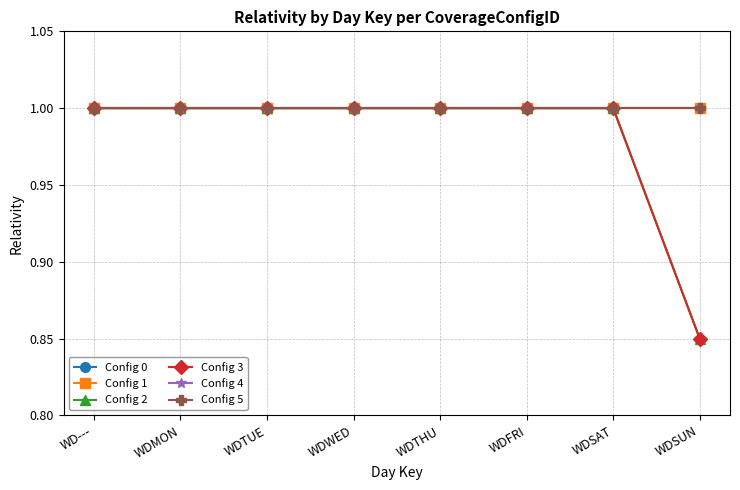

Reading left to right, transcribe all the data shown in this chart.

Config 0: WD---=1.0	WDMON=1.0	WDTUE=1.0	WDWED=1.0	WDTHU=1.0	WDFRI=1.0	WDSAT=1.0	WDSUN=1.0
Config 1: WD---=1.0	WDMON=1.0	WDTUE=1.0	WDWED=1.0	WDTHU=1.0	WDFRI=1.0	WDSAT=1.0	WDSUN=1.0
Config 2: WD---=1.0	WDMON=1.0	WDTUE=1.0	WDWED=1.0	WDTHU=1.0	WDFRI=1.0	WDSAT=1.0	WDSUN=0.8
Config 3: WD---=1.0	WDMON=1.0	WDTUE=1.0	WDWED=1.0	WDTHU=1.0	WDFRI=1.0	WDSAT=1.0	WDSUN=0.8
Config 4: WD---=1.0	WDMON=1.0	WDTUE=1.0	WDWED=1.0	WDTHU=1.0	WDFRI=1.0	WDSAT=1.0	WDSUN=1.0
Config 5: WD---=1.0	WDMON=1.0	WDTUE=1.0	WDWED=1.0	WDTHU=1.0	WDFRI=1.0	WDSAT=1.0	WDSUN=1.0